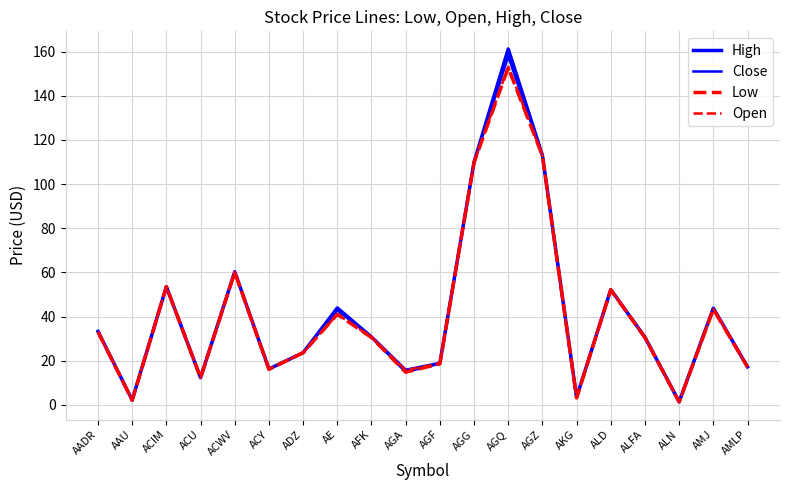

At which label is Open closest to 77?

ACWV